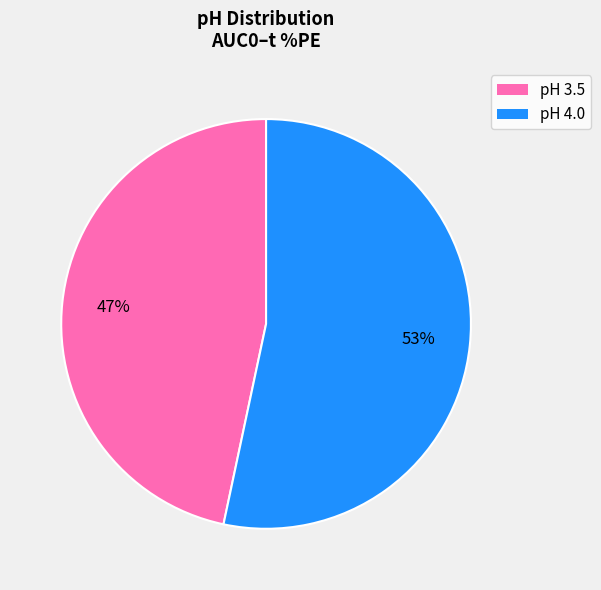

Count the number of slices in the pie.

2